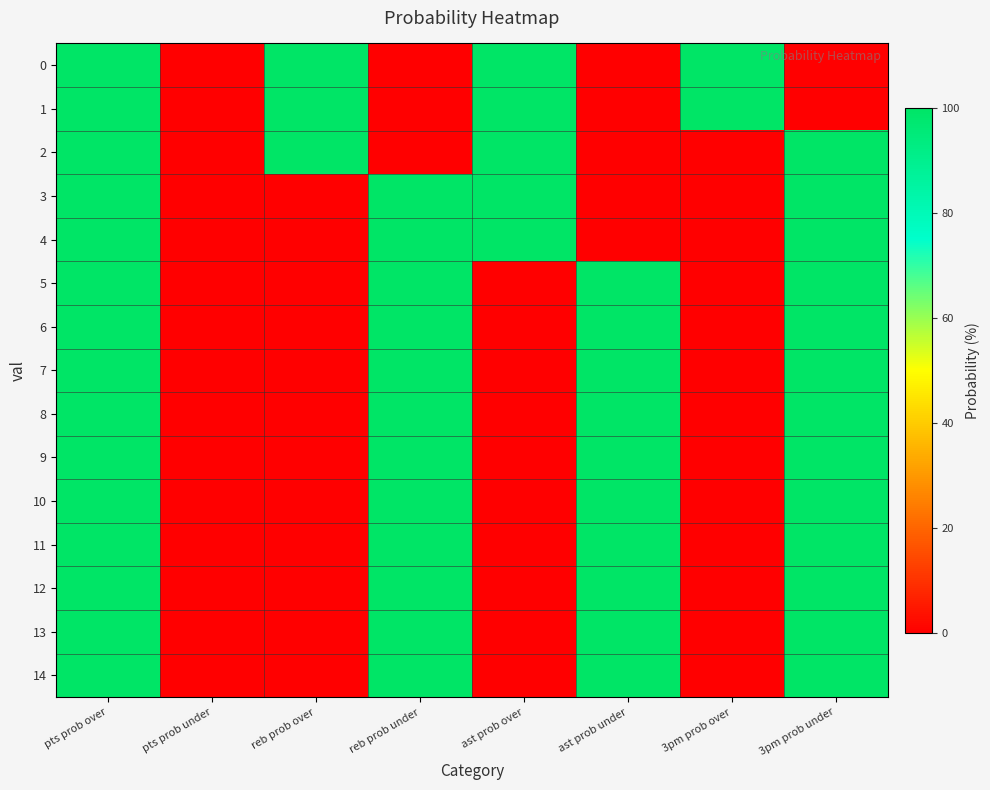

Rank the series by their maximum value, from highest to lowest.

0, 1, 2, 3, 4, 5, 6, 7, 8, 9, 10, 11, 12, 13, 14